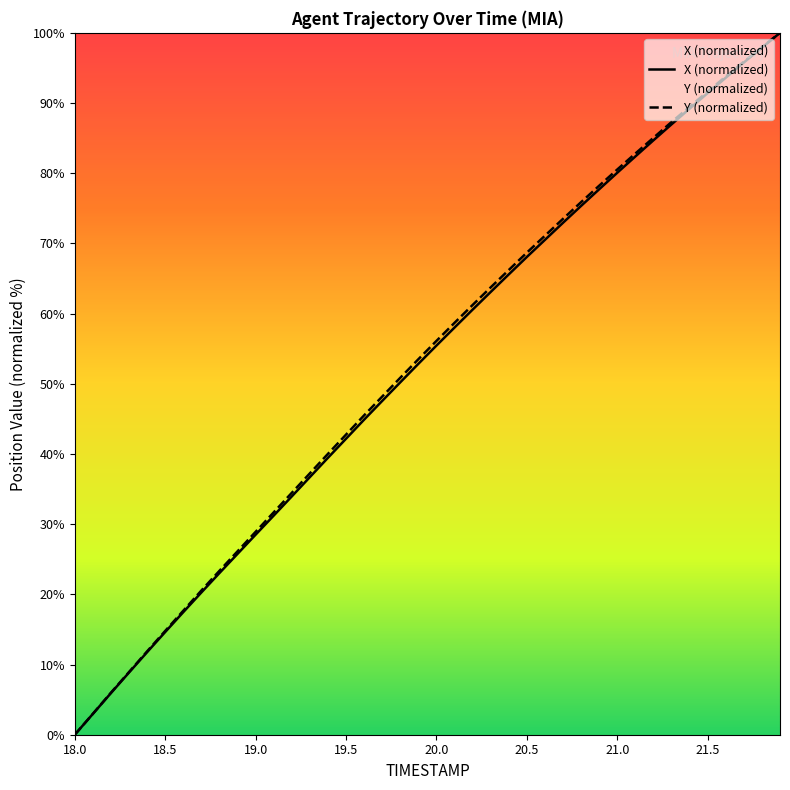

Where does the Y series first go above 56?

20.0